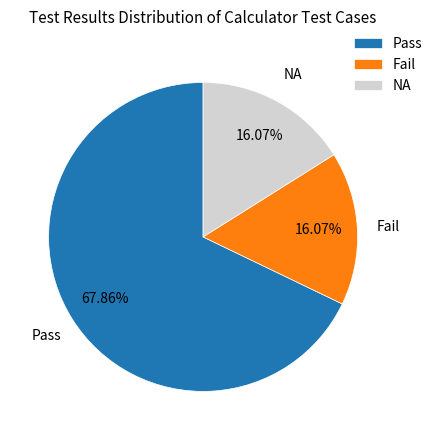

True or false: Pass accounts for 54% of the total.

False